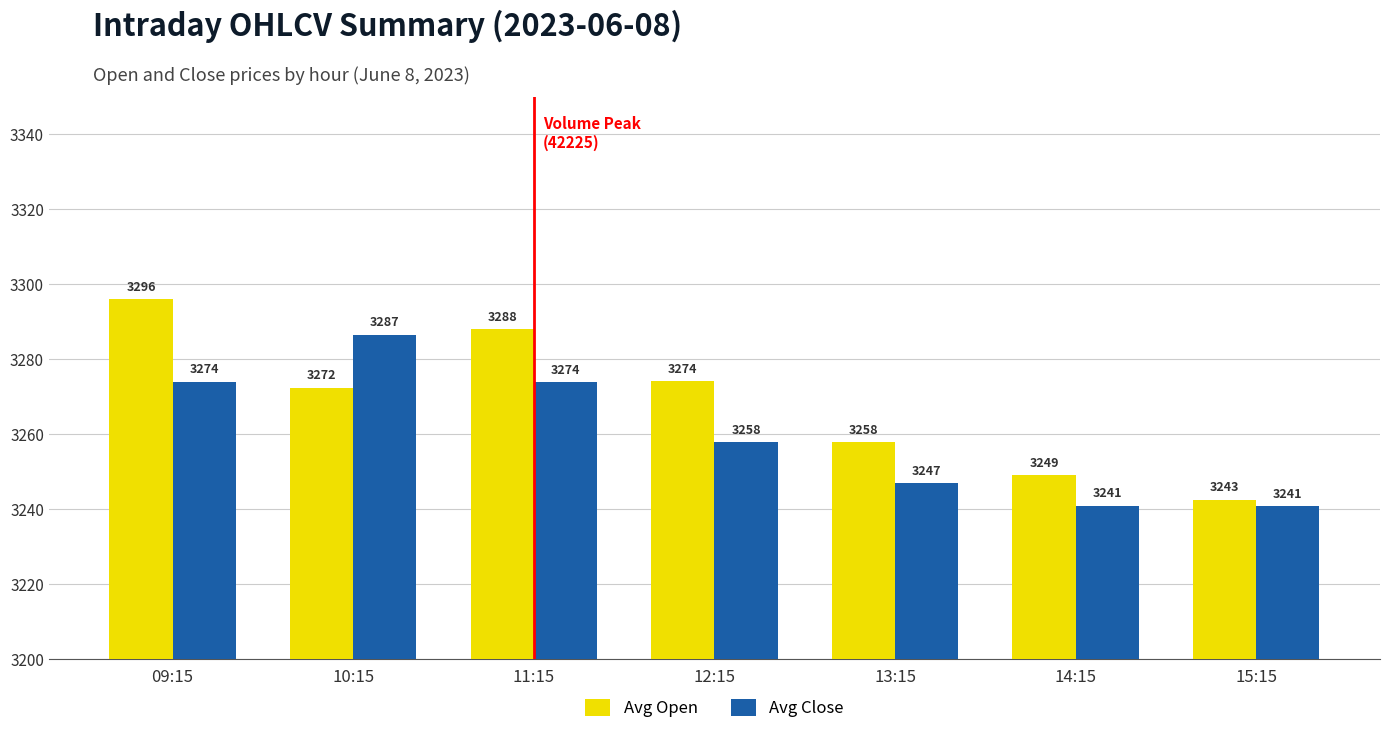

What value does the Avg Close series have at 11:15?

3273.9